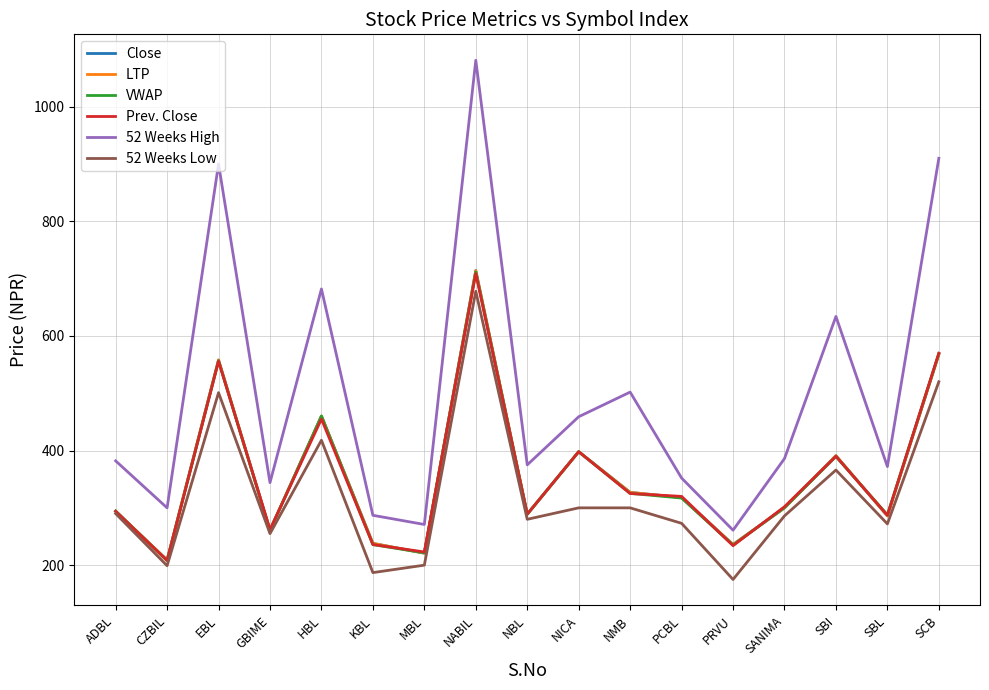

List the labels in order of LTP value, smallest first.

CZBIL, MBL, PRVU, KBL, GBIME, SBL, NBL, ADBL, SANIMA, PCBL, NMB, SBI, NICA, HBL, EBL, SCB, NABIL